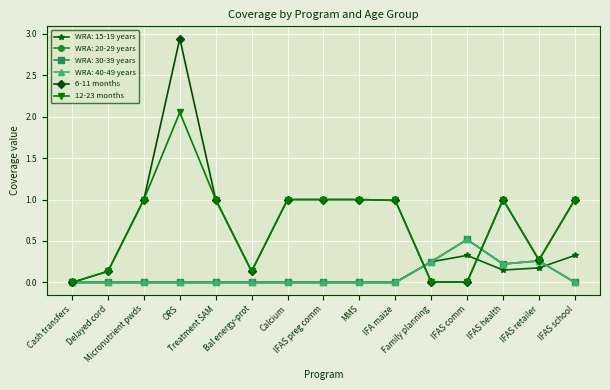

True or false: 6-11 months and 12-23 months intersect in this chart.

False